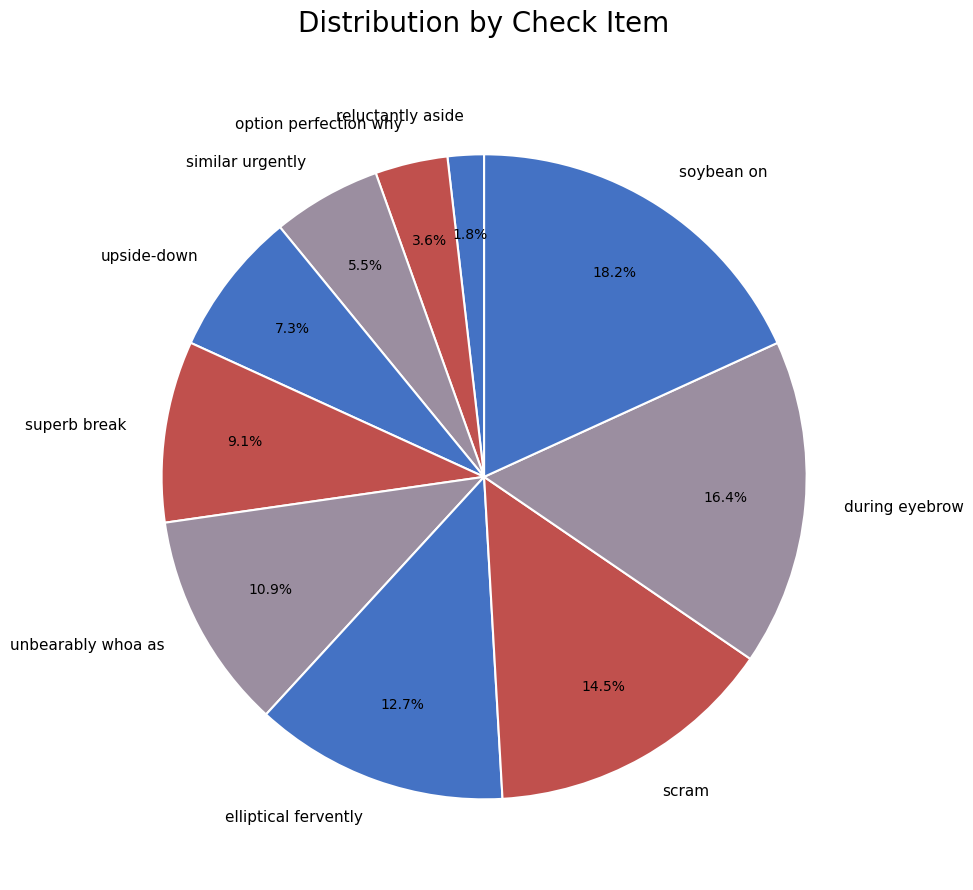

To the nearest percent, what is the combined percentage of upside-down and reluctantly aside?

9%